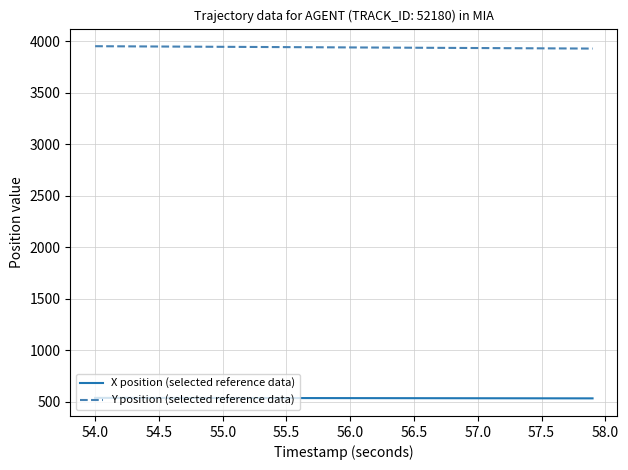

True or false: Y position (selected reference data) and X position (selected reference data) cross at least once.

False